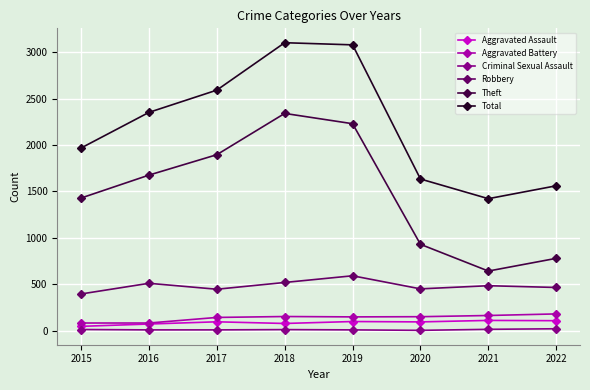

What is the value of the Robbery point at the 8th from the left?

465